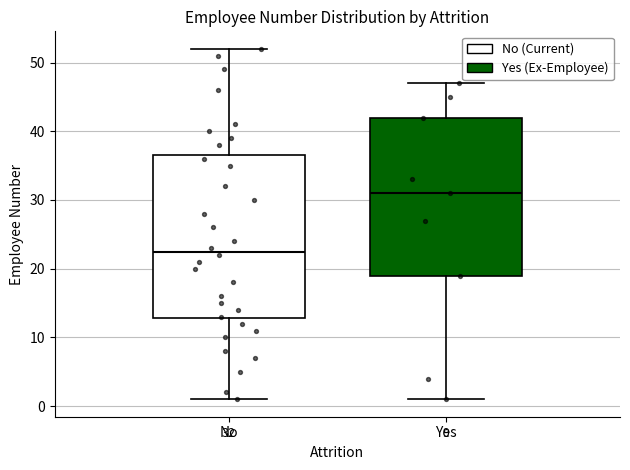

Which box's median line is the lowest?

No